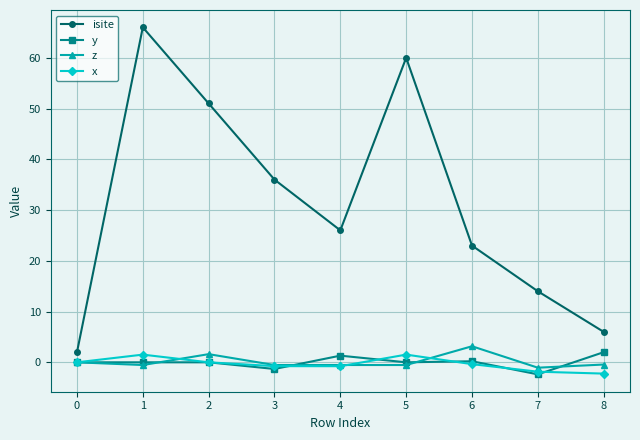

Is the value of isite at 2 greater than the value of x at 2?

Yes